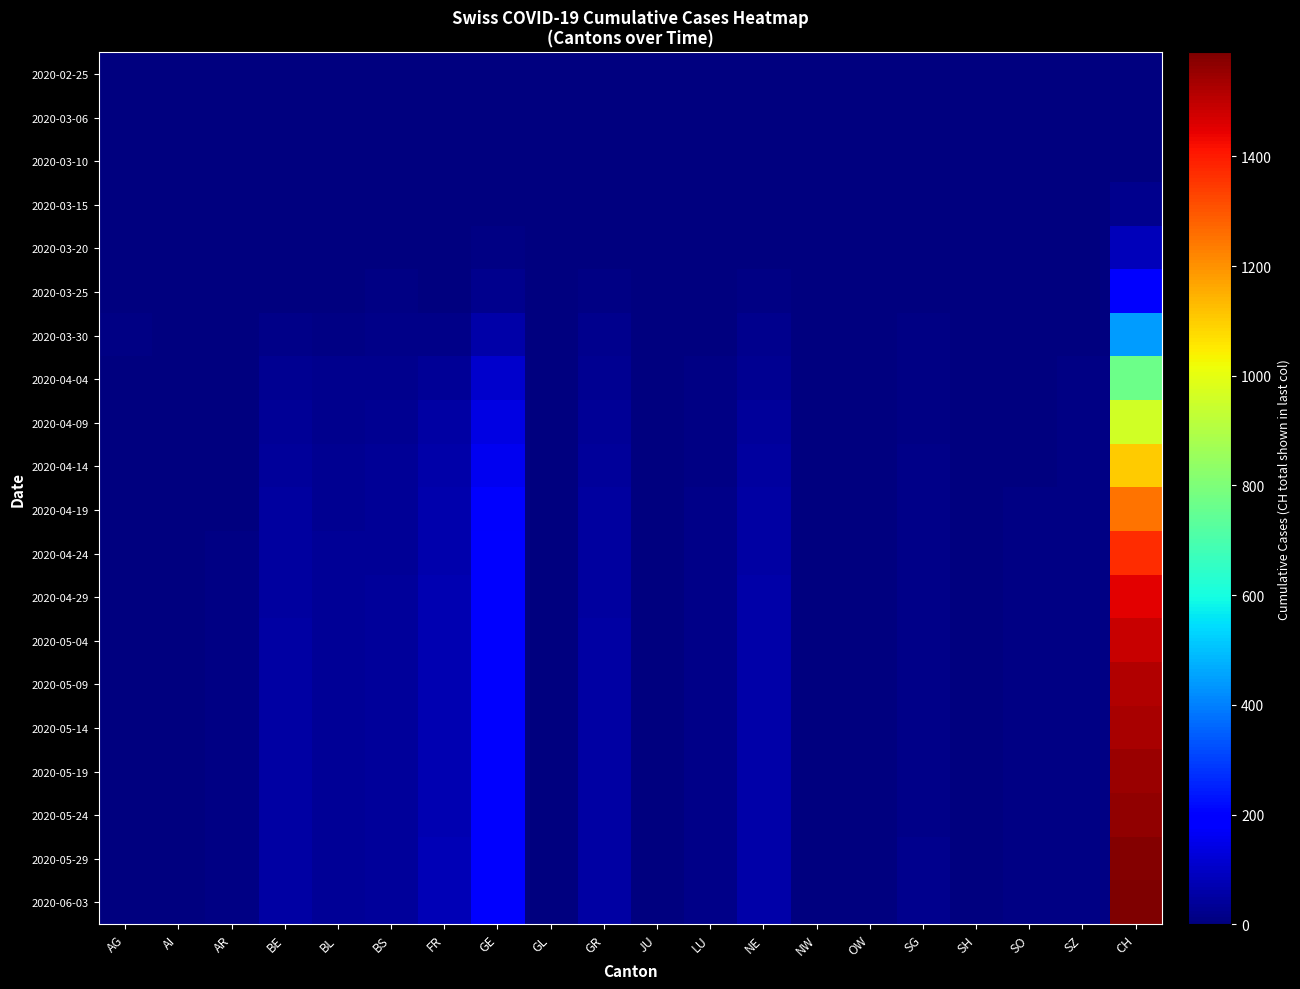

Reading left to right, what are all the values shown in this chart?

2020-02-25: AG=0	AI=0	AR=0	BE=0	BL=0	BS=0	FR=0	GE=0	GL=0	GR=0	JU=0	LU=0	NE=0	NW=0	OW=0	SG=0	SH=0	SO=0	SZ=0	CH=0
2020-03-06: AG=0	AI=0	AR=0	BE=0	BL=0	BS=0	FR=0	GE=0	GL=0	GR=0	JU=0	LU=0	NE=0	NW=0	OW=0	SG=0	SH=0	SO=0	SZ=0	CH=1
2020-03-10: AG=0	AI=0	AR=0	BE=0	BL=1	BS=0	FR=0	GE=0	GL=0	GR=0	JU=0	LU=0	NE=0	NW=0	OW=0	SG=0	SH=0	SO=0	SZ=0	CH=4
2020-03-15: AG=0	AI=0	AR=0	BE=0	BL=2	BS=0	FR=0	GE=4	GL=0	GR=0	JU=0	LU=0	NE=0	NW=0	OW=0	SG=0	SH=0	SO=0	SZ=1	CH=22
2020-03-20: AG=1	AI=0	AR=0	BE=2	BL=3	BS=4	FR=1	GE=9	GL=0	GR=3	JU=0	LU=0	NE=3	NW=0	OW=0	SG=0	SH=0	SO=0	SZ=3	CH=83
2020-03-25: AG=2	AI=0	AR=2	BE=6	BL=5	BS=8	FR=6	GE=23	GL=0	GR=8	JU=0	LU=2	NE=9	NW=0	OW=0	SG=1	SH=0	SO=1	SZ=3	CH=203
2020-03-30: AG=8	AI=0	AR=2	BE=13	BL=7	BS=15	FR=17	GE=58	GL=2	GR=19	JU=0	LU=6	NE=20	NW=0	OW=0	SG=7	SH=0	SO=0	SZ=6	CH=446
2020-04-04: AG=0	AI=0	AR=3	BE=28	BL=19	BS=24	FR=37	GE=106	GL=2	GR=30	JU=0	LU=7	NE=30	NW=0	OW=0	SG=9	SH=1	SO=3	SZ=7	CH=767
2020-04-09: AG=0	AI=0	AR=4	BE=35	BL=24	BS=29	FR=50	GE=140	GL=2	GR=35	JU=1	LU=9	NE=38	NW=0	OW=0	SG=11	SH=1	SO=5	SZ=8	CH=960
2020-04-14: AG=0	AI=0	AR=5	BE=40	BL=27	BS=32	FR=58	GE=160	GL=2	GR=40	JU=1	LU=11	NE=45	NW=0	OW=0	SG=13	SH=1	SO=6	SZ=9	CH=1100
2020-04-19: AG=0	AI=0	AR=6	BE=44	BL=30	BS=35	FR=64	GE=175	GL=3	GR=44	JU=1	LU=13	NE=50	NW=0	OW=0	SG=15	SH=2	SO=7	SZ=10	CH=1250
2020-04-24: AG=0	AI=0	AR=7	BE=47	BL=32	BS=37	FR=68	GE=185	GL=3	GR=47	JU=1	LU=14	NE=54	NW=0	OW=0	SG=16	SH=2	SO=8	SZ=11	CH=1370
2020-04-29: AG=0	AI=0	AR=7	BE=49	BL=33	BS=38	FR=70	GE=192	GL=3	GR=49	JU=2	LU=15	NE=56	NW=0	OW=0	SG=17	SH=2	SO=8	SZ=11	CH=1450
2020-05-04: AG=0	AI=0	AR=8	BE=51	BL=34	BS=39	FR=72	GE=196	GL=3	GR=50	JU=2	LU=15	NE=57	NW=0	OW=0	SG=17	SH=2	SO=8	SZ=11	CH=1490
2020-05-09: AG=0	AI=0	AR=8	BE=52	BL=34	BS=40	FR=73	GE=198	GL=3	GR=51	JU=2	LU=15	NE=58	NW=0	OW=0	SG=18	SH=2	SO=9	SZ=12	CH=1520
2020-05-14: AG=0	AI=0	AR=8	BE=52	BL=35	BS=40	FR=73	GE=199	GL=3	GR=51	JU=2	LU=16	NE=58	NW=0	OW=0	SG=18	SH=2	SO=9	SZ=12	CH=1530
2020-05-19: AG=0	AI=0	AR=8	BE=53	BL=35	BS=41	FR=74	GE=200	GL=3	GR=52	JU=2	LU=16	NE=59	NW=0	OW=0	SG=18	SH=2	SO=9	SZ=12	CH=1550
2020-05-24: AG=0	AI=0	AR=9	BE=53	BL=35	BS=41	FR=74	GE=201	GL=3	GR=52	JU=2	LU=16	NE=59	NW=0	OW=0	SG=18	SH=2	SO=9	SZ=12	CH=1560
2020-05-29: AG=0	AI=0	AR=9	BE=54	BL=36	BS=42	FR=75	GE=202	GL=3	GR=53	JU=2	LU=16	NE=60	NW=0	OW=0	SG=19	SH=2	SO=9	SZ=12	CH=1580
2020-06-03: AG=0	AI=0	AR=9	BE=54	BL=36	BS=42	FR=75	GE=203	GL=3	GR=53	JU=2	LU=17	NE=60	NW=0	OW=0	SG=19	SH=3	SO=9	SZ=12	CH=1590